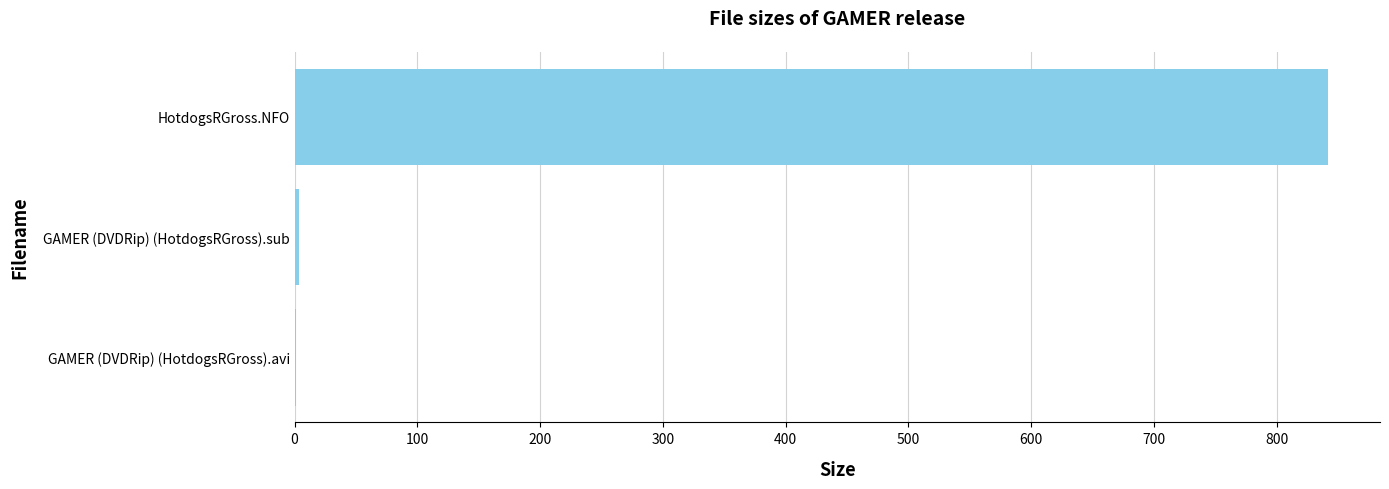

At which label is the value closest to 421?

GAMER (DVDRip) (HotdogsRGross).sub